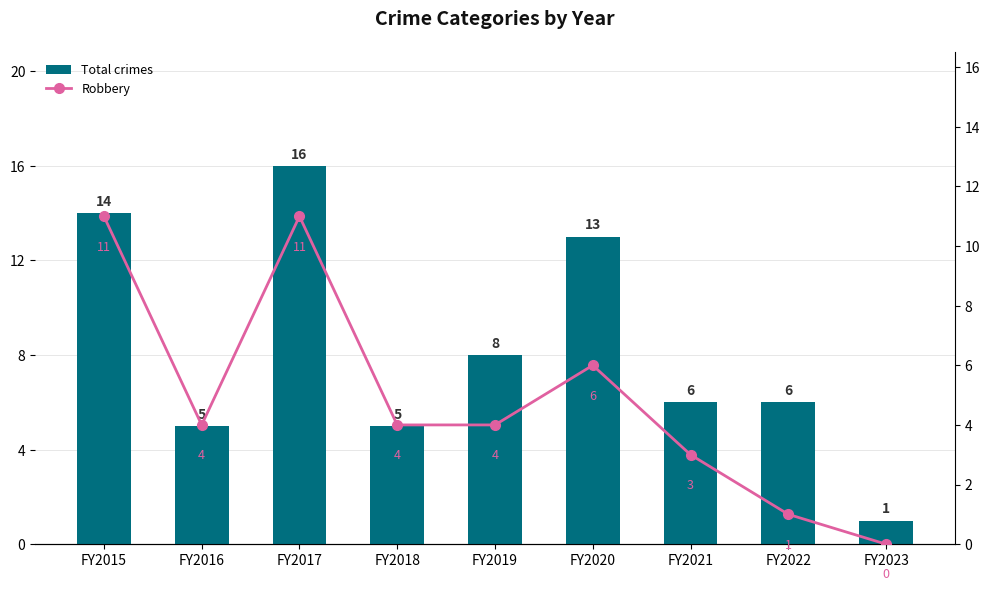

At which label is Robbery closest to 5?

FY2016